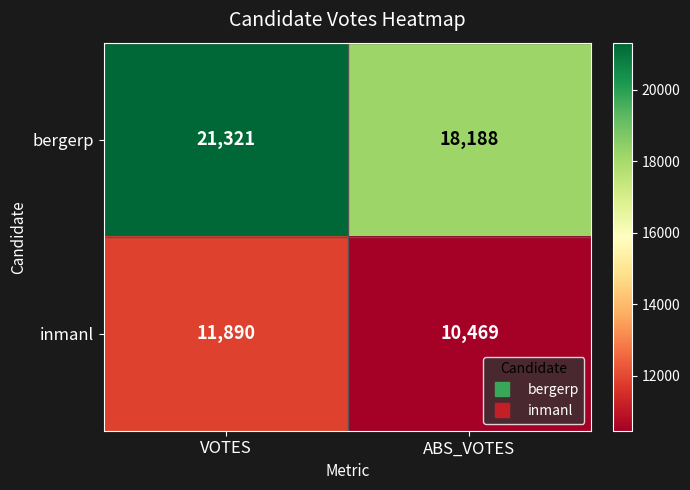

Which series has the largest range (max minus min)?

bergerp